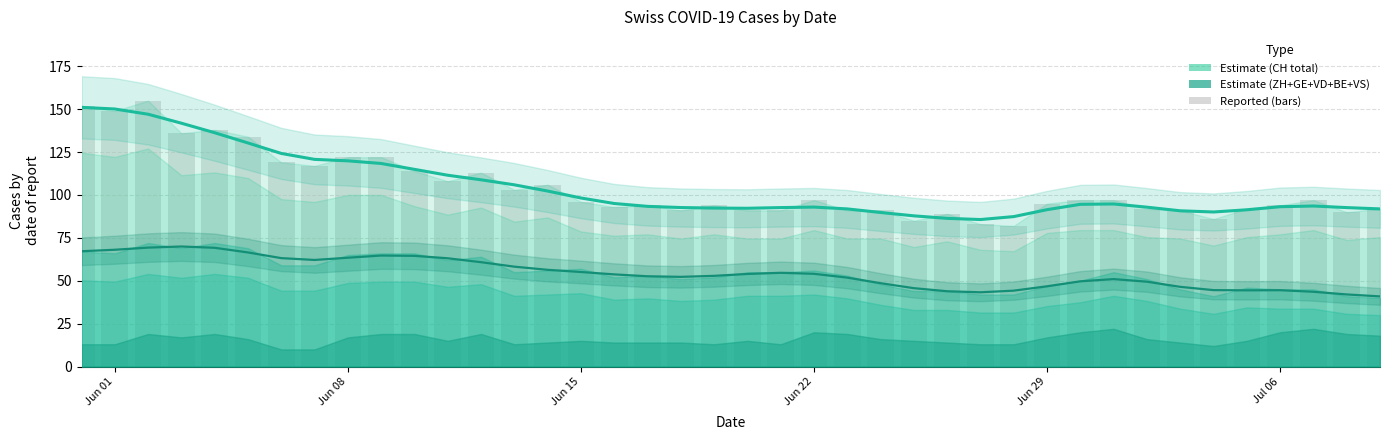

What is the difference between the maximum and second lowest values in the Estimate (CH) series?

64.7